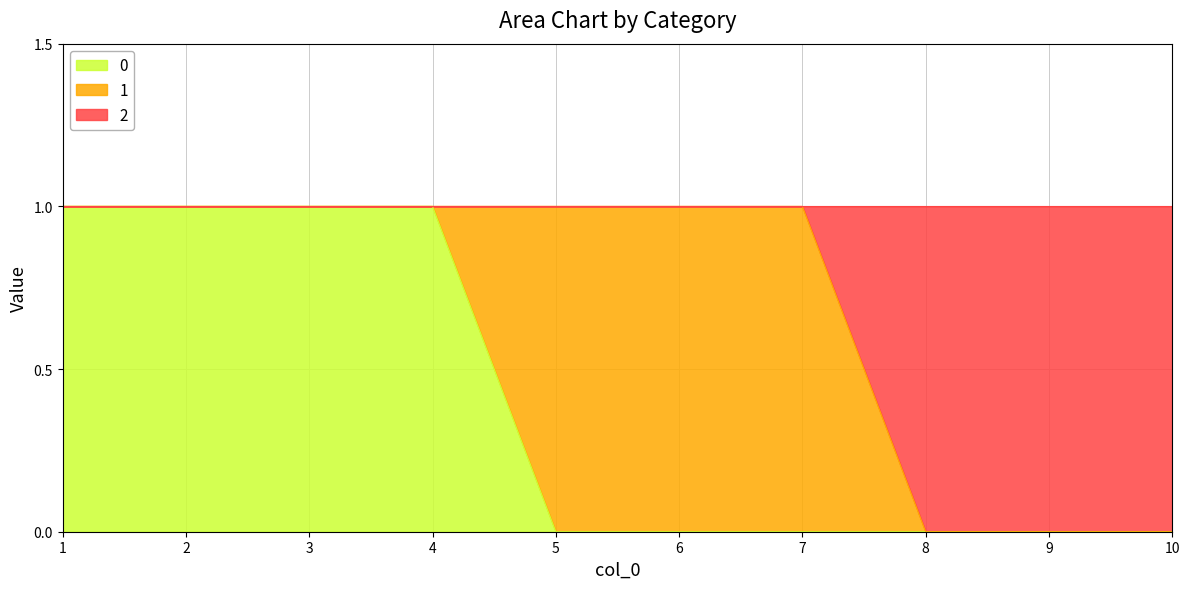

True or false: 0 has more than 0 points higher than both neighbors.

False